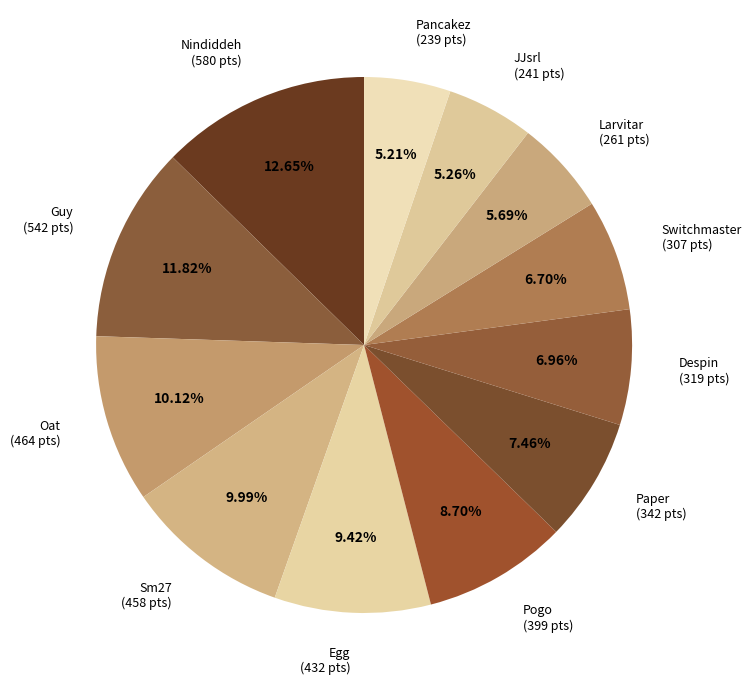

The Guy slice represents 12% of the pie. True or false?

True